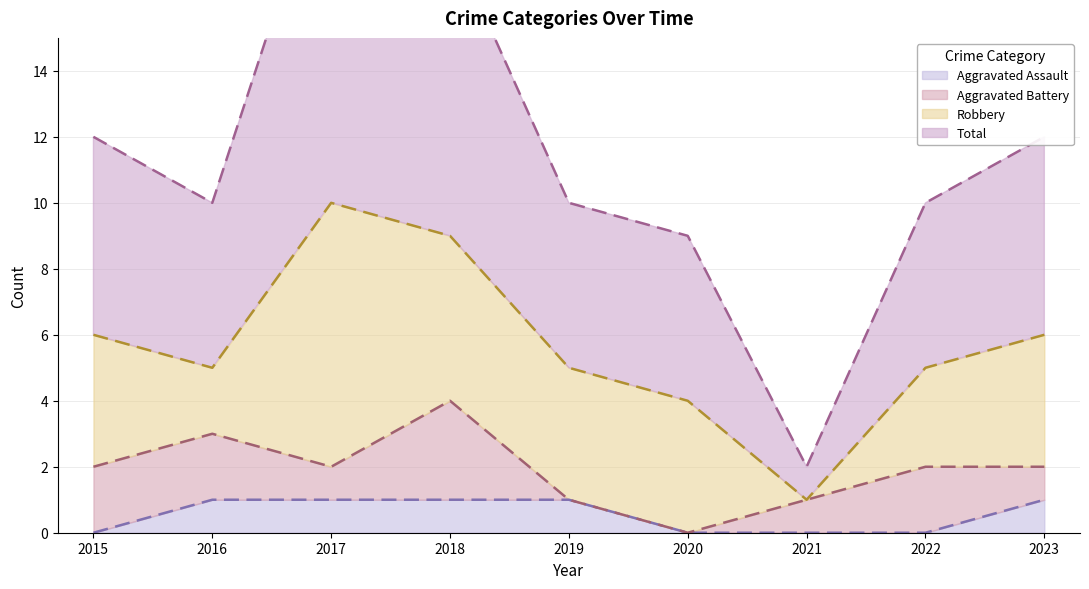

The value of Aggravated Assault at 2020 is 0. True or false?

True